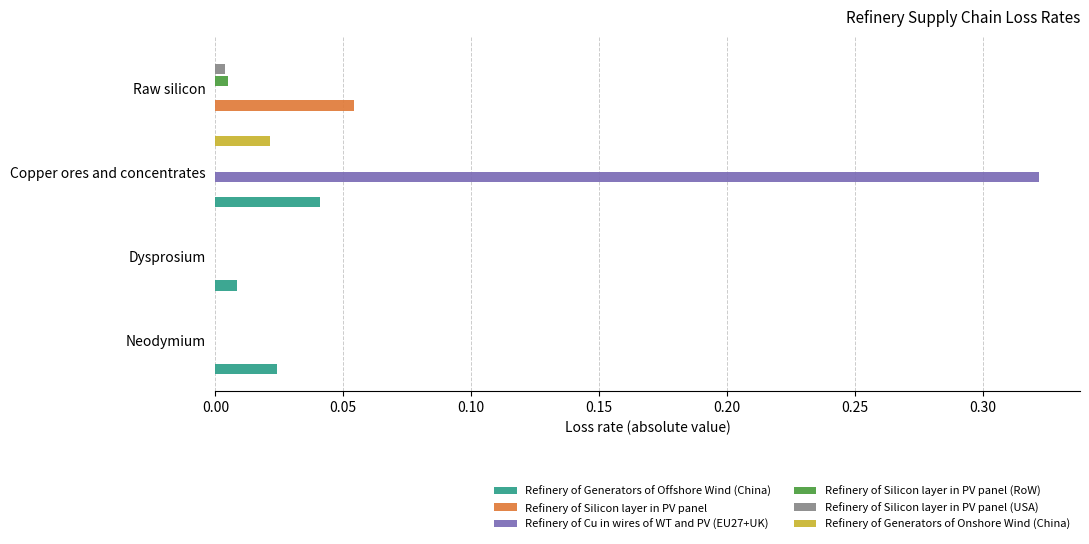

The Refinery of Cu in wires of WT and PV (EU27+UK) series shows -0.2 at Dysprosium. True or false?

False